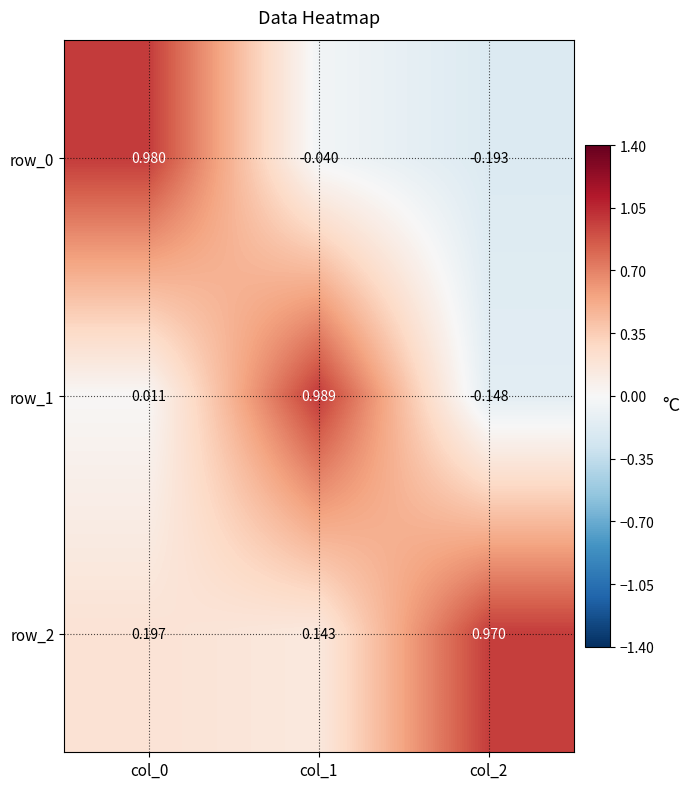

Is the value of row_2 at col_2 greater than the value of row_1 at col_1?

No